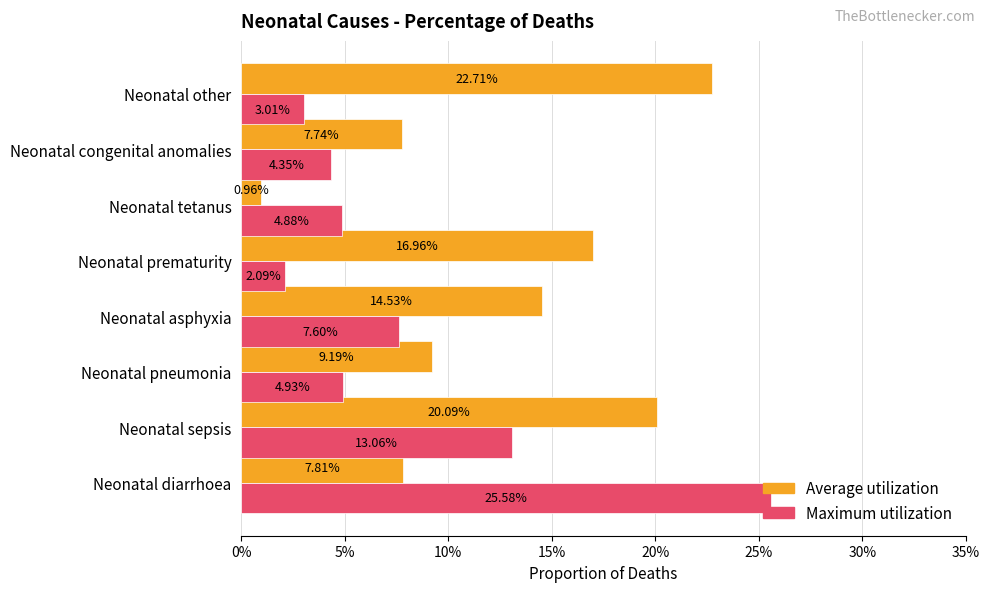

What are all the series names shown in the legend?

Average utilization, Maximum utilization